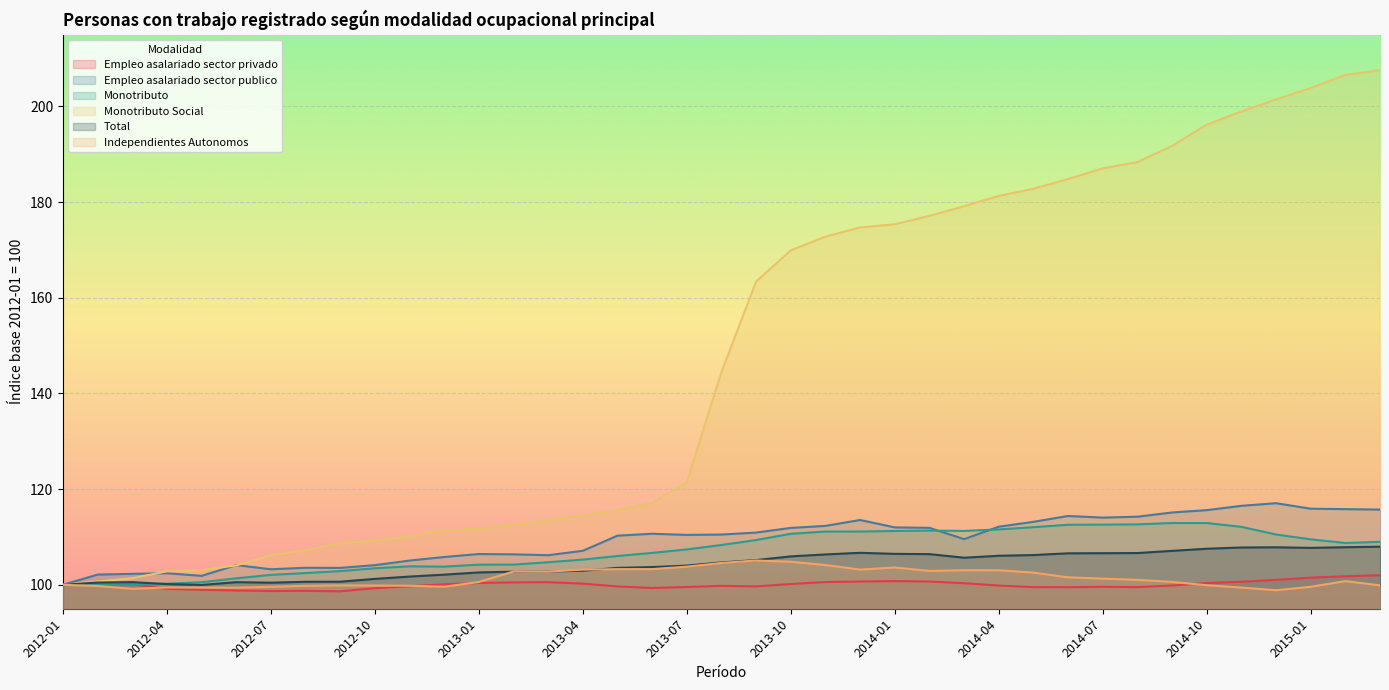

True or false: Empleo asalariado sector publico and Total cross at least once.

False